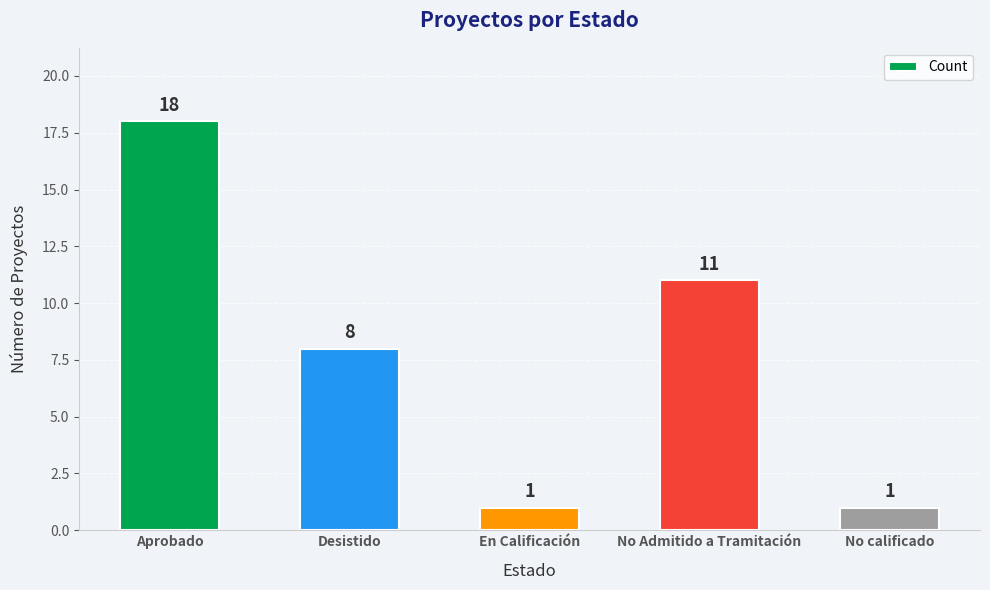

Is it true that the value at Aprobado is 5?

False